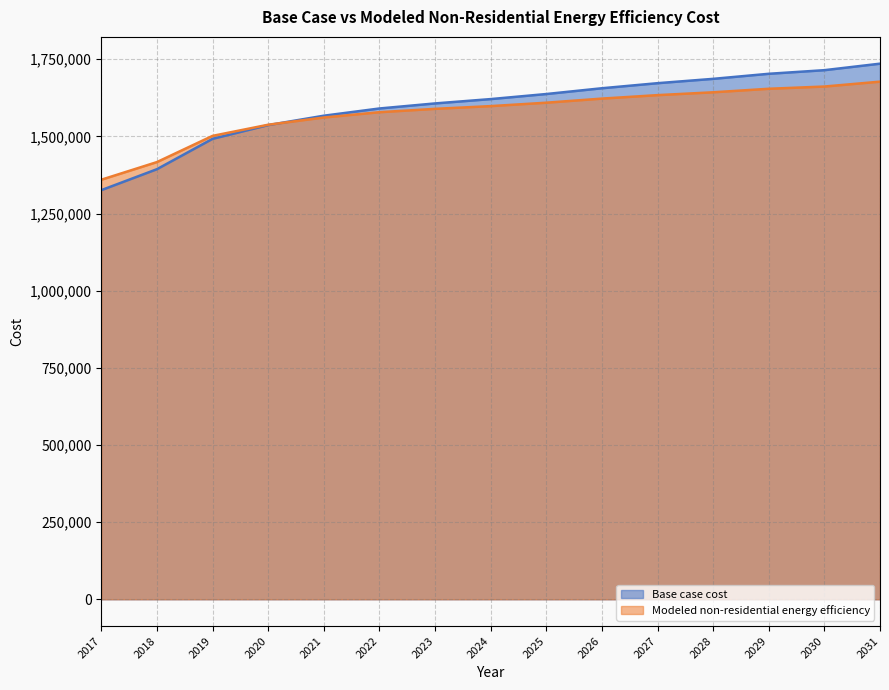

What is the value of the Modeled non-residential energy efficiency point at the 2nd from the left?

1416758.9